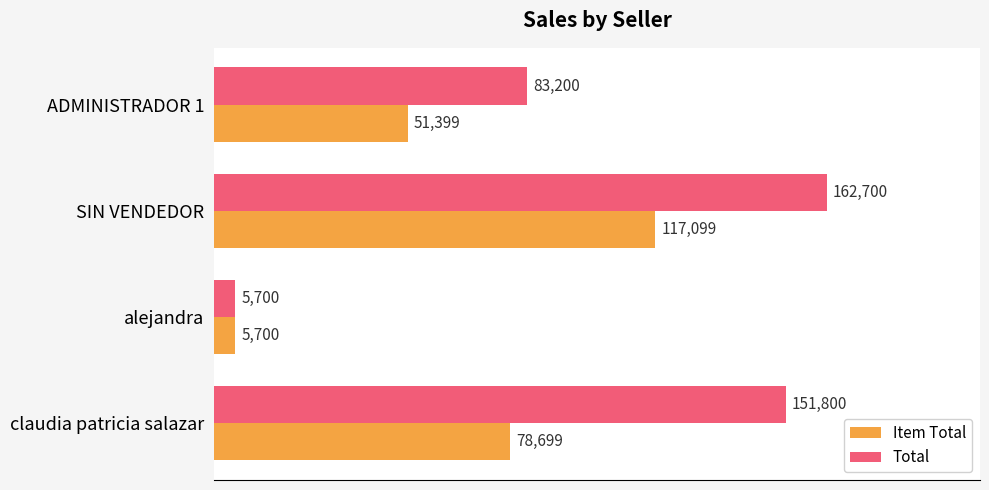

How many values in the Total series are below 151800?

2